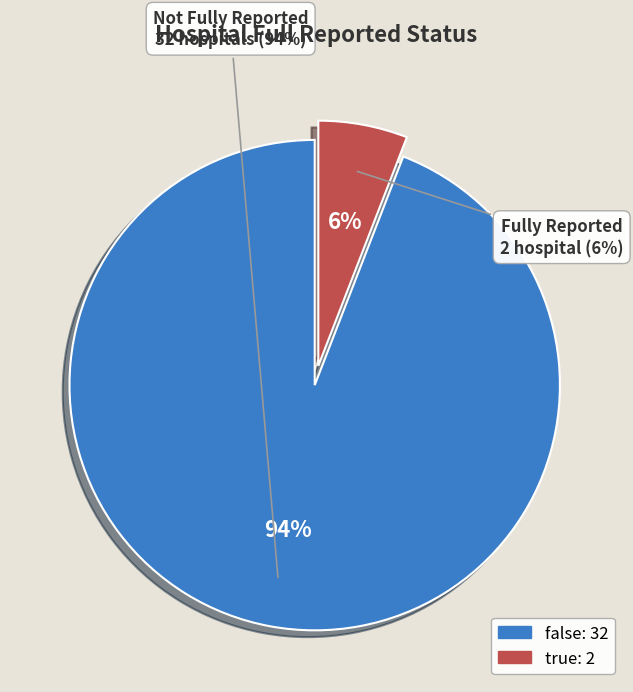

Which has a higher value, false or true?

false